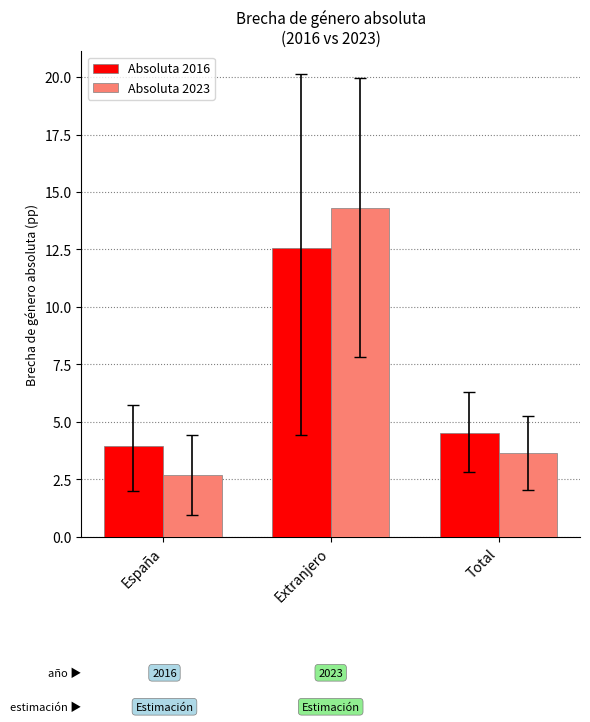

Rank the categories by Absoluta 2016 value from lowest to highest.

España, Total, Extranjero